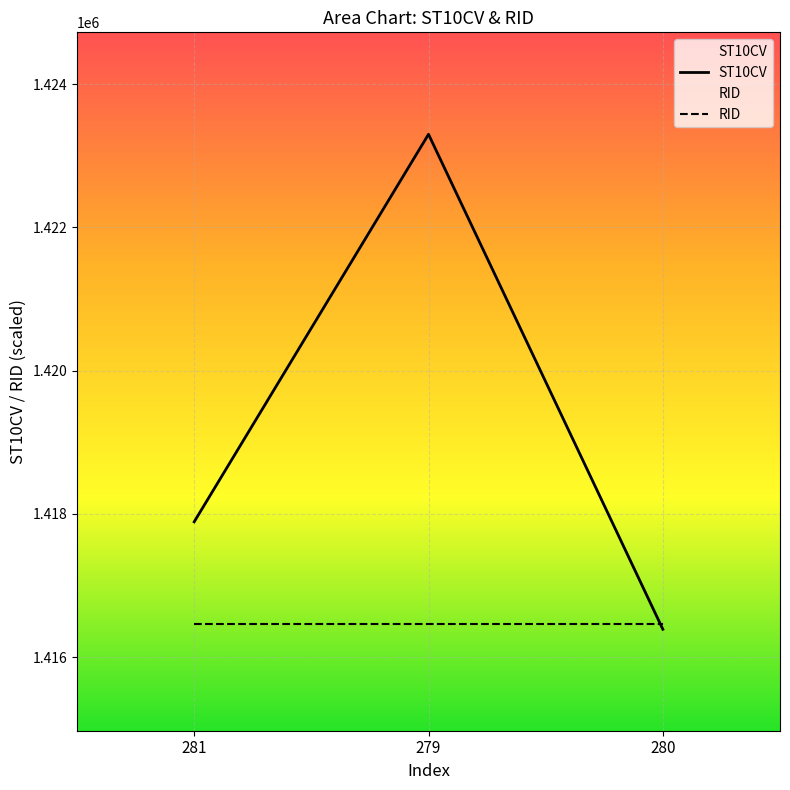

What is the difference between the highest and lowest values at 280?

69.1